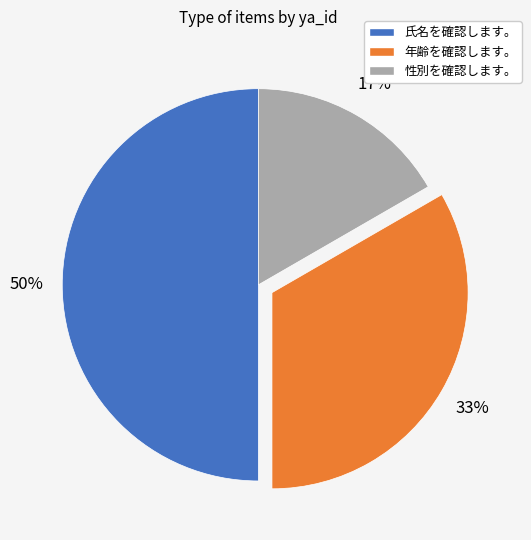

True or false: 氏名を確認します。 accounts for 41% of the total.

False